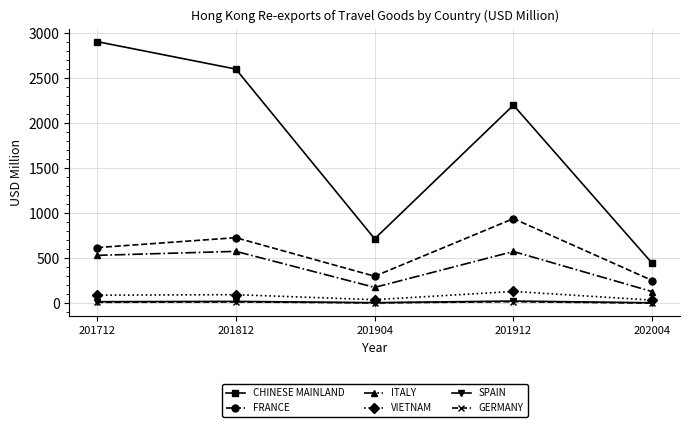

Is it true that SPAIN equals 8.1 at 201904?

True